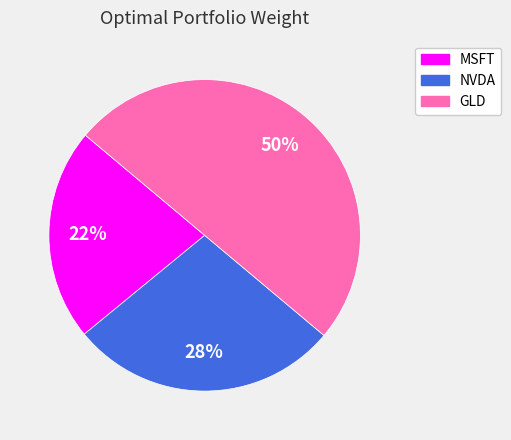

To the nearest percent, what portion does GLD represent?

50%